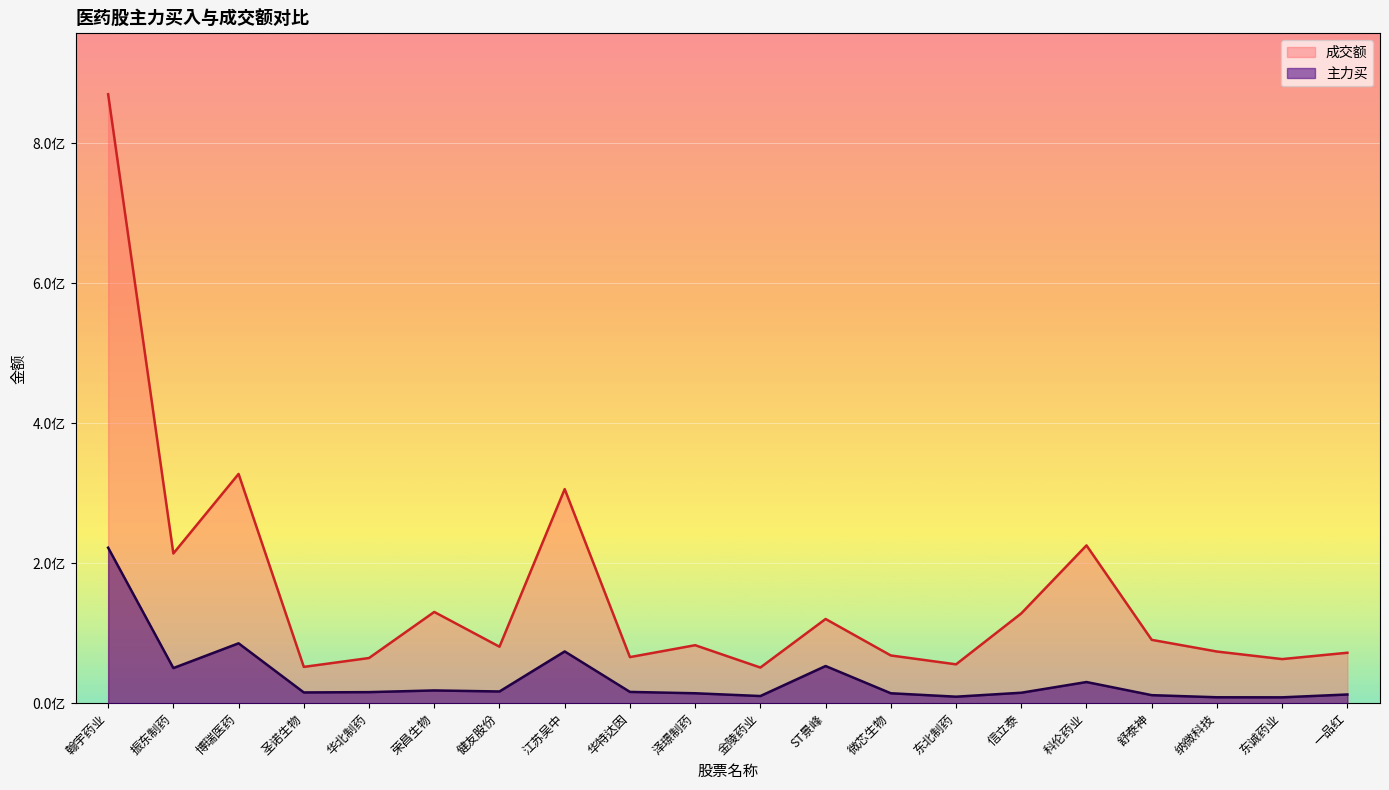

List the labels in order of value, largest first.

翰宇药业, 博瑞医药, 江苏吴中, ST景峰, 振东制药, 科伦药业, 荣昌生物, 健友股份, 华特达因, 华北制药, 圣诺生物, 信立泰, 泽璟制药, 微芯生物, 一品红, 舒泰神, 金陵药业, 东北制药, 纳微科技, 东诚药业